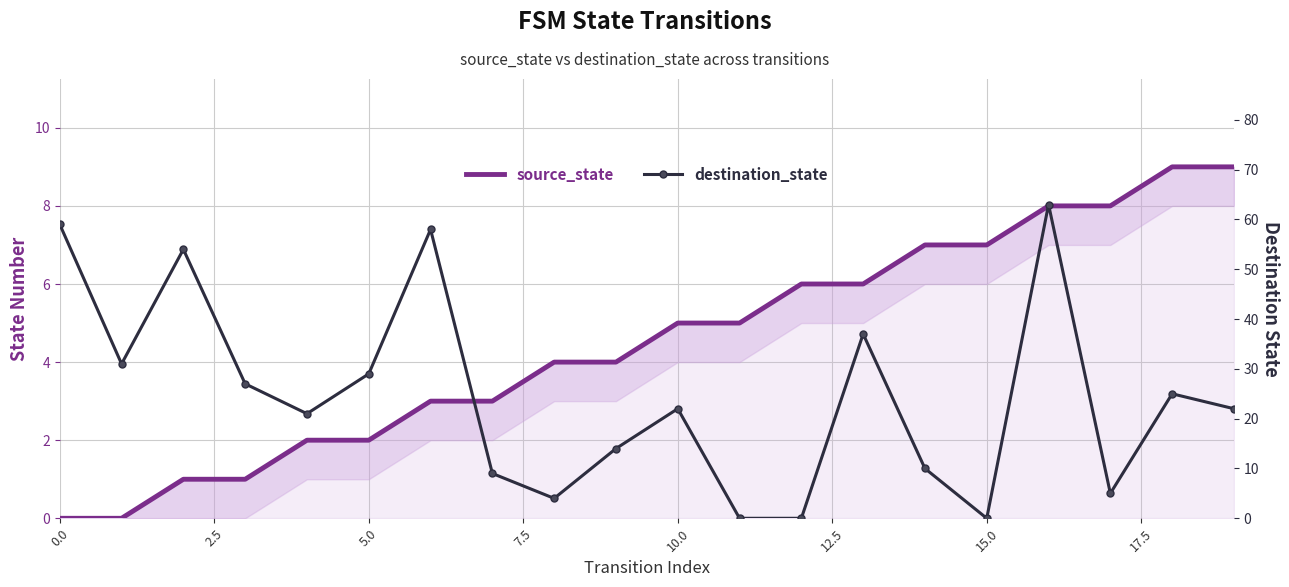

True or false: source_state has a value of 5 at 11.

True